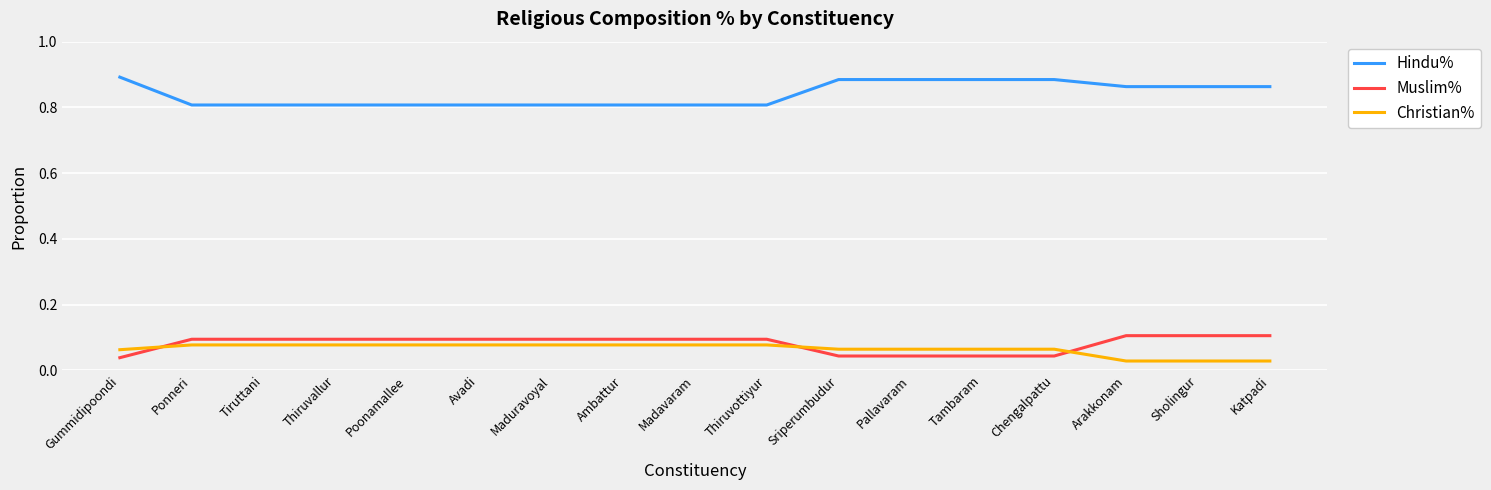

What position from the right is Sholingur?

2